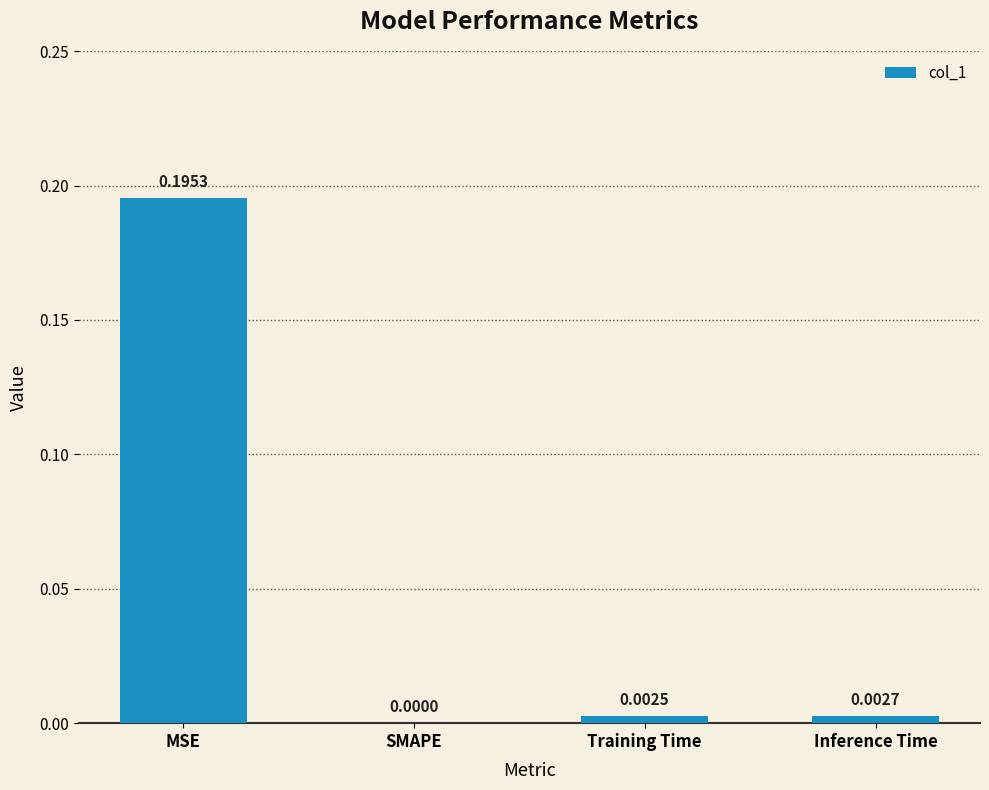

How many data points does each series have?

4